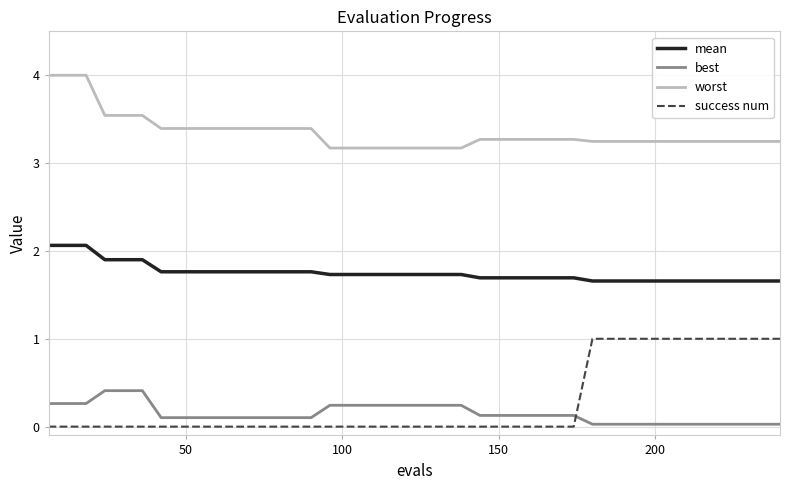

Which series has the largest total across all categories?

worst